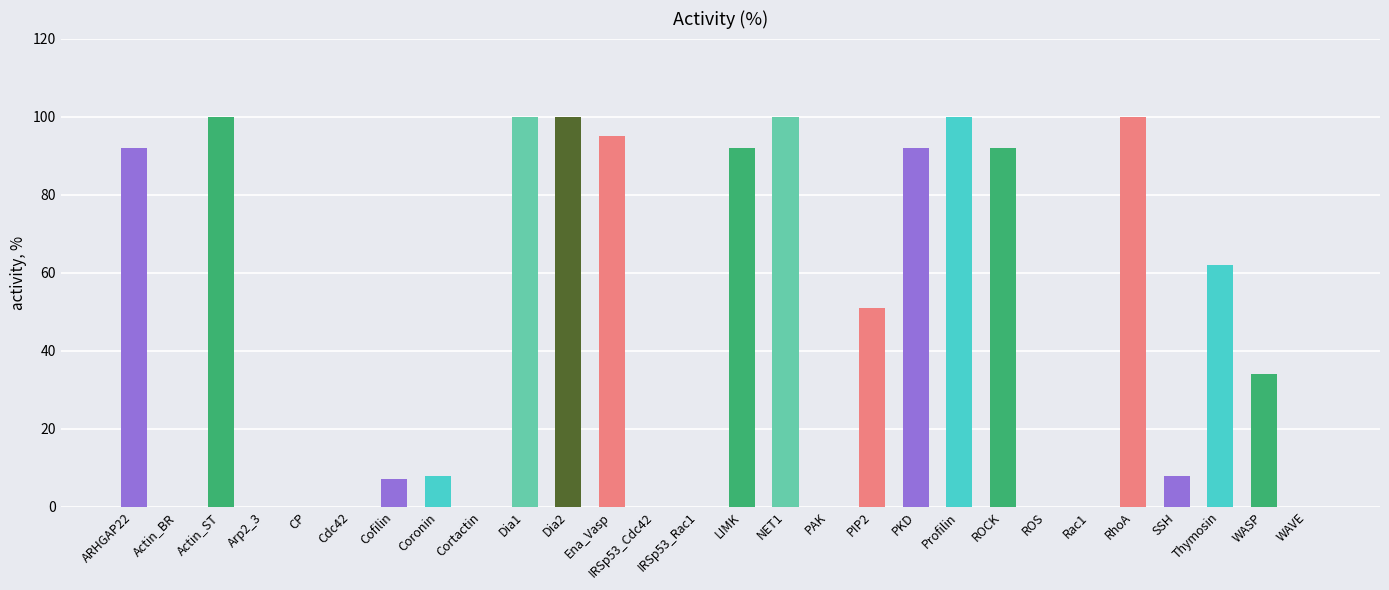

True or false: the data shows 11 at Cofilin.

False